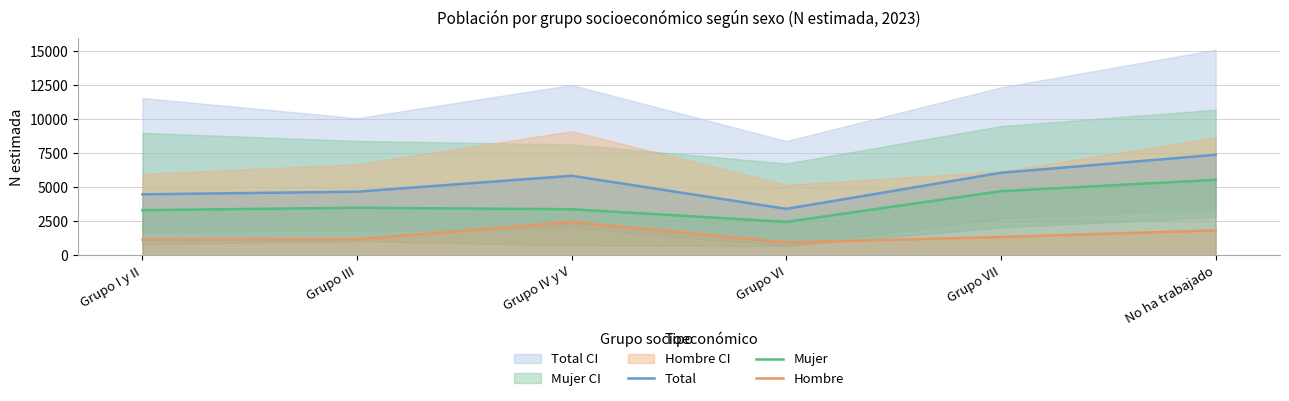

What is the difference between the maximum and minimum values in the Mujer series?

3092